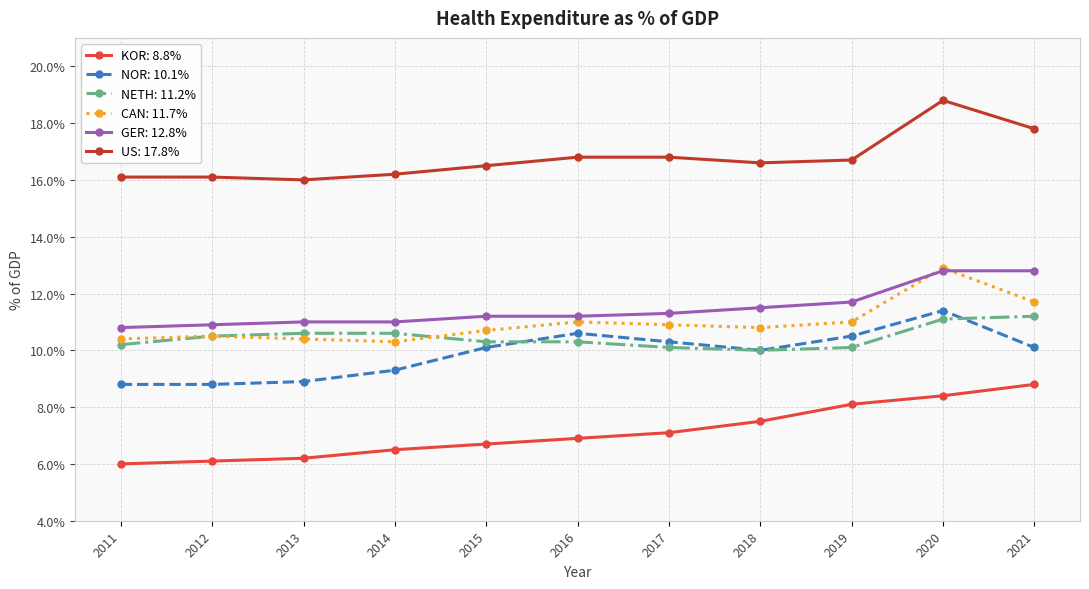

Is the value of KOR: 8.8% at 2017 greater than the value of GER: 12.8% at 2014?

No